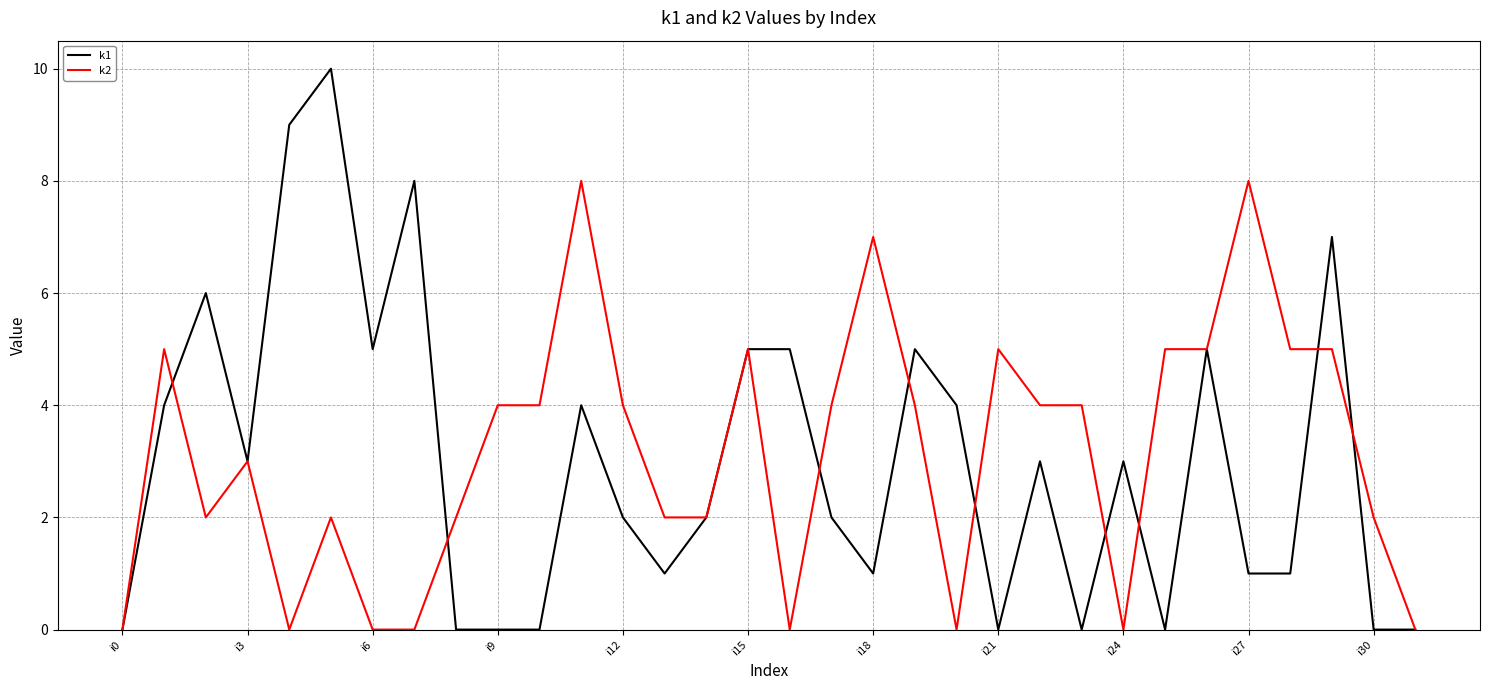

What is the maximum value shown in the chart?

10